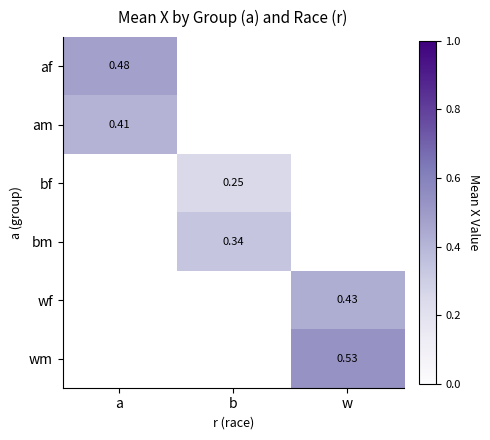

Is it true that wm equals 0.7 at w?

False